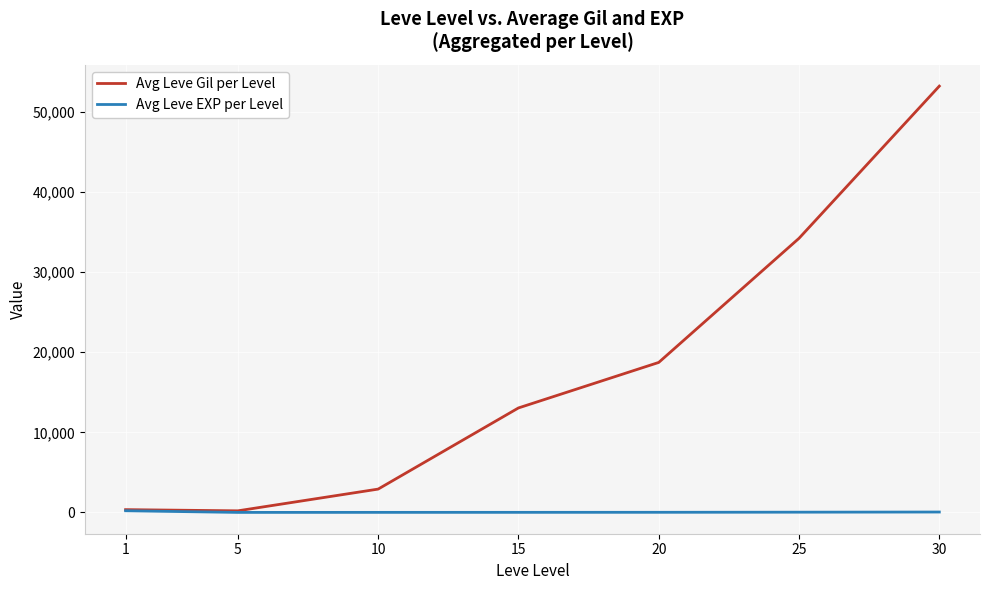

What is the maximum value shown in the chart?

53202.5